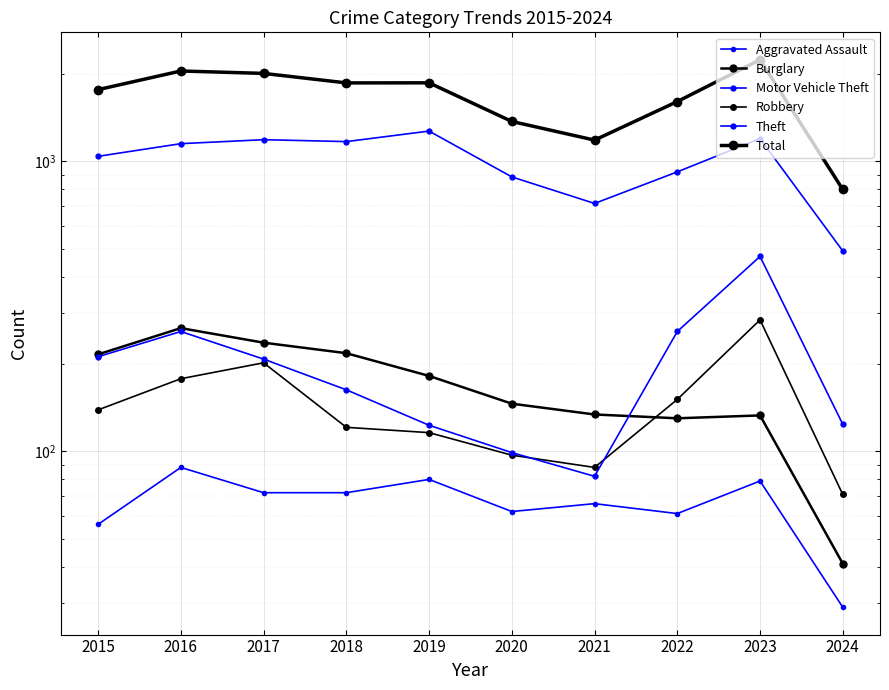

Where is Theft nearest to the value 881?

2020